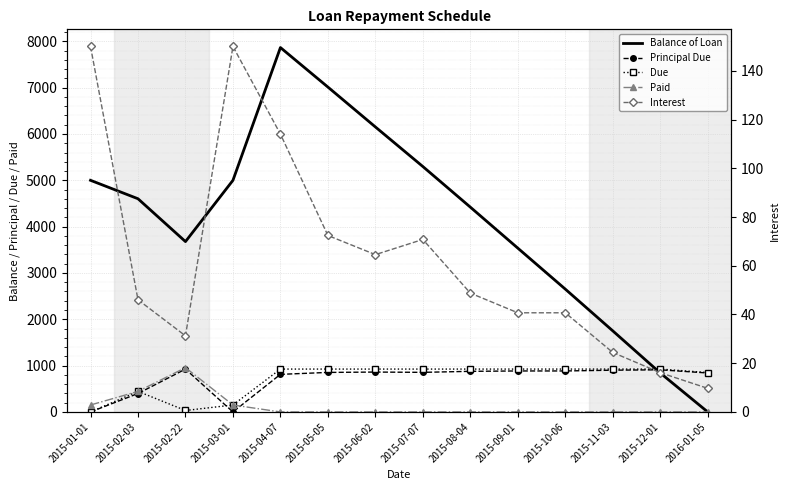

How many values in the Balance of Loan series are below 4602?

7